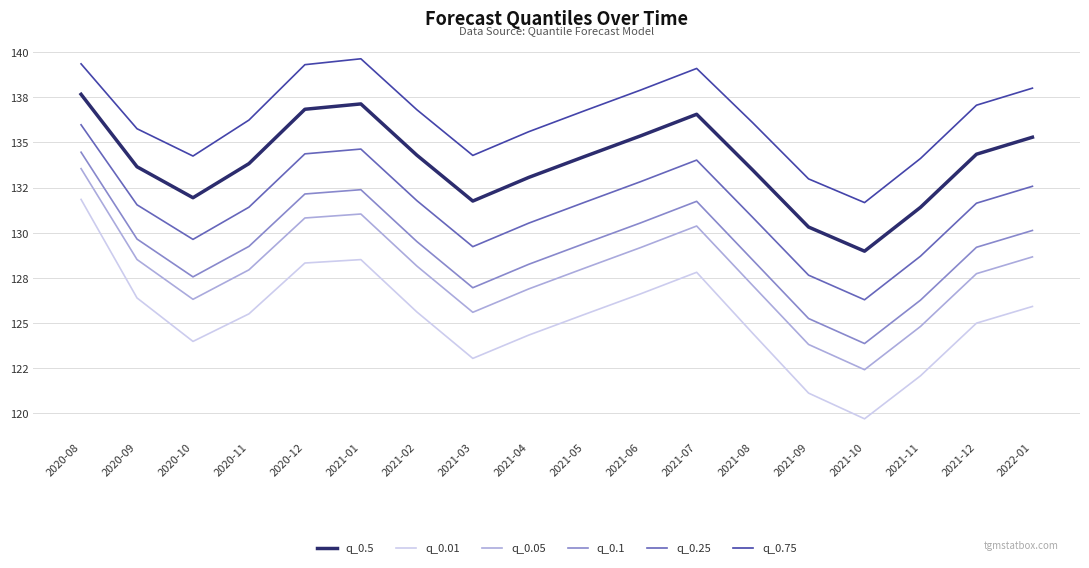

Reading right to left, what are all the values shown in this chart?

q_0.5: 135.3	134.3	131.4	129.0	130.3	133.5	136.6	135.4	134.2	133.1	131.8	134.3	137.1	136.8	133.8	131.9	133.7	137.7
q_0.01: 125.9	125.0	122.1	119.7	121.1	124.4	127.8	126.6	125.5	124.3	123.0	125.6	128.5	128.3	125.5	124.0	126.4	131.8
q_0.05: 128.7	127.7	124.8	122.4	123.8	127.1	130.4	129.2	128.0	126.9	125.6	128.2	131.0	130.8	127.9	126.3	128.5	133.5
q_0.1: 130.1	129.2	126.3	123.9	125.2	128.5	131.7	130.5	129.4	128.2	126.9	129.5	132.4	132.1	129.2	127.5	129.6	134.5
q_0.25: 132.6	131.6	128.7	126.3	127.6	130.8	134.0	132.8	131.7	130.5	129.2	131.8	134.6	134.4	131.4	129.6	131.5	136.0
q_0.75: 138.0	137.1	134.1	131.7	133.0	136.1	139.1	137.9	136.8	135.6	134.3	136.8	139.6	139.3	136.2	134.2	135.8	139.4